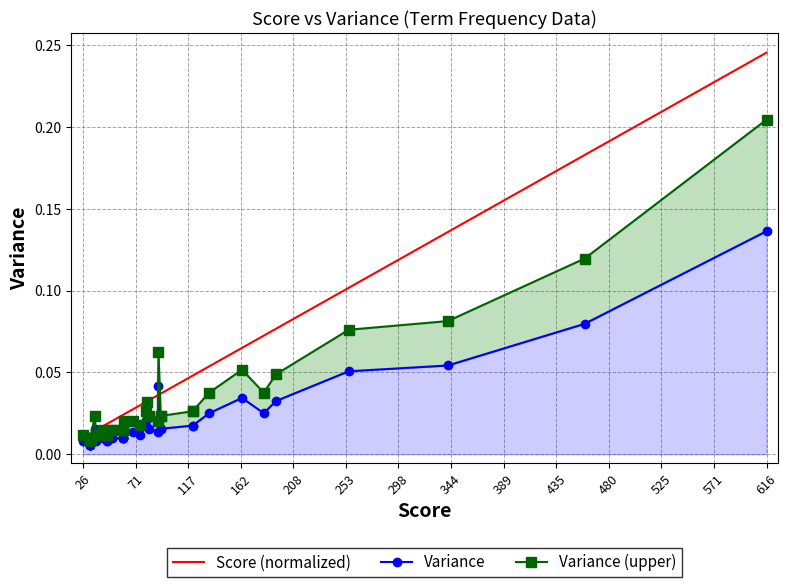

Reading left to right, what are all the values shown in this chart?

Score (normalized): 0.0	0.0	0.0	0.0	0.0	0.0	0.0	0.0	0.0	0.0	0.0	0.0	0.0	0.0	0.0	0.0	0.0	0.0	0.0	0.0	0.0	0.0	0.0	0.0	0.0	0.0	0.0	0.0	0.0	0.0	0.0	0.0	0.1	0.1	0.1	0.1	0.1	0.1	0.2	0.2
Variance: 0.0	0.0	0.0	0.0	0.0	0.0	0.0	0.0	0.0	0.0	0.0	0.0	0.0	0.0	0.0	0.0	0.0	0.0	0.0	0.0	0.0	0.0	0.0	0.0	0.0	0.0	0.0	0.0	0.0	0.0	0.0	0.0	0.0	0.0	0.0	0.0	0.1	0.1	0.1	0.1
Variance (upper): 0.0	0.0	0.0	0.0	0.0	0.0	0.0	0.0	0.0	0.0	0.0	0.0	0.0	0.0	0.0	0.0	0.0	0.0	0.0	0.0	0.0	0.0	0.0	0.0	0.0	0.0	0.0	0.1	0.0	0.0	0.0	0.0	0.0	0.1	0.0	0.0	0.1	0.1	0.1	0.2